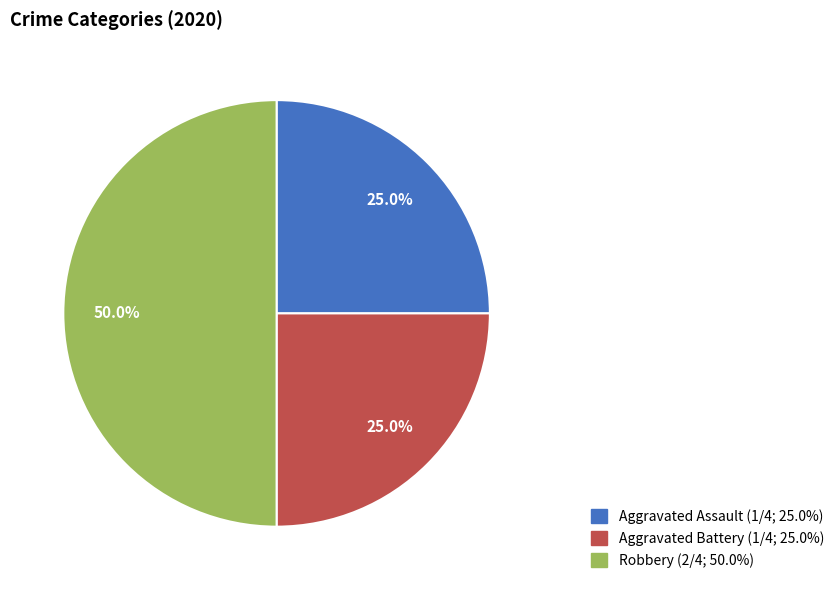

What percentage is NOT represented by Aggravated Battery?

75.0%